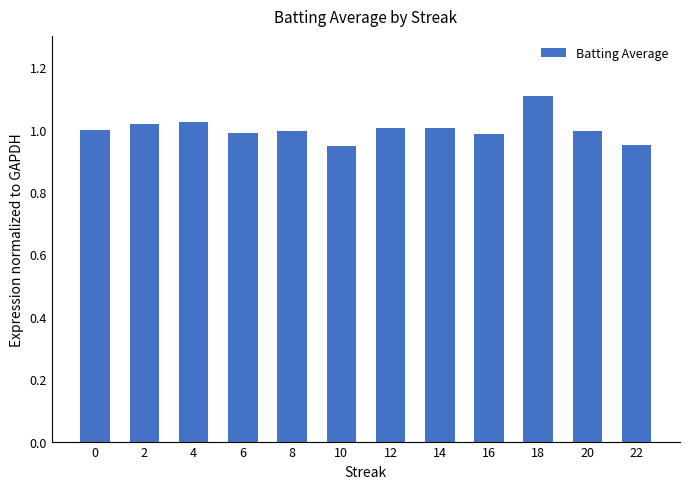

Which label corresponds to the largest value in the chart?

18